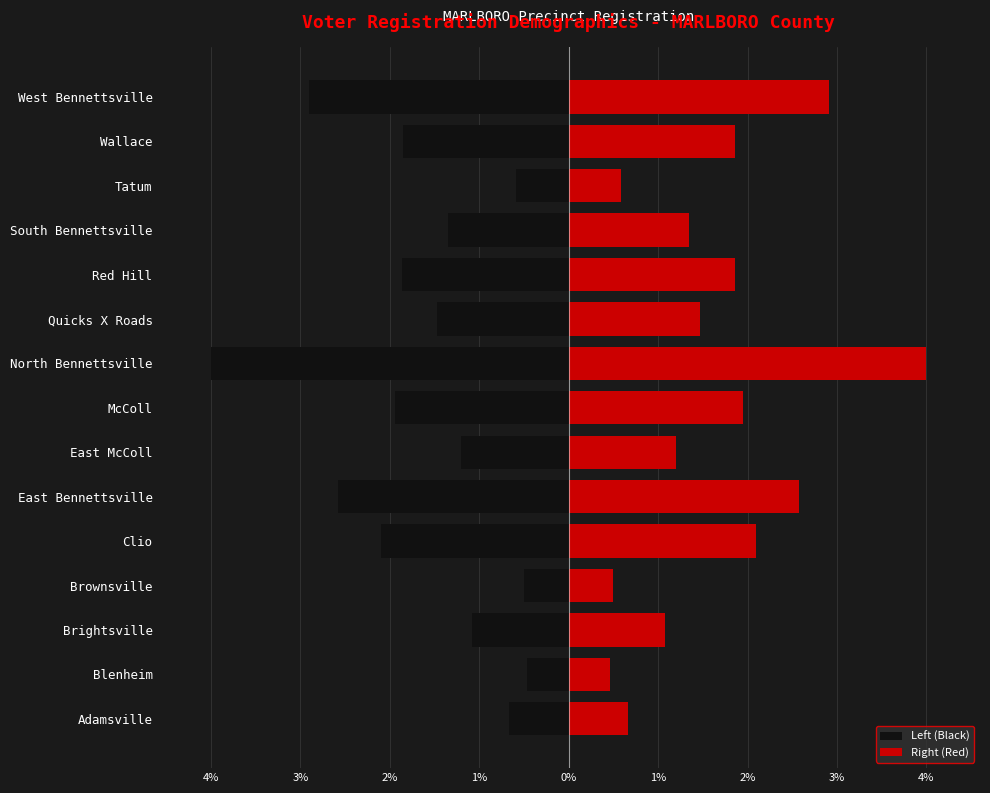

How many distinct data groups are displayed?

2